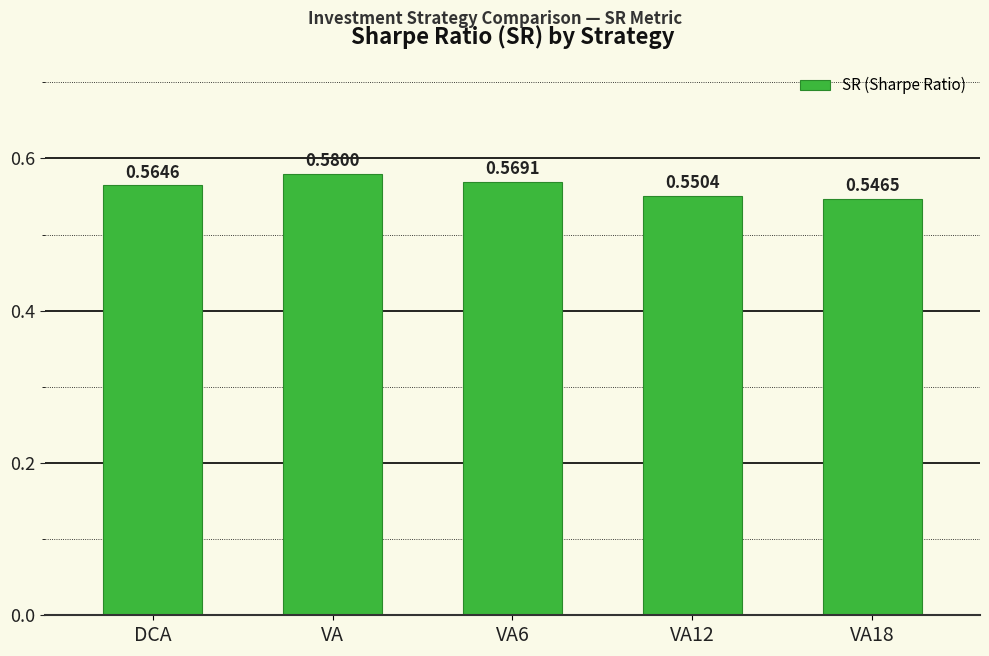

What is the sum of the values at VA12 and VA18?

1.1